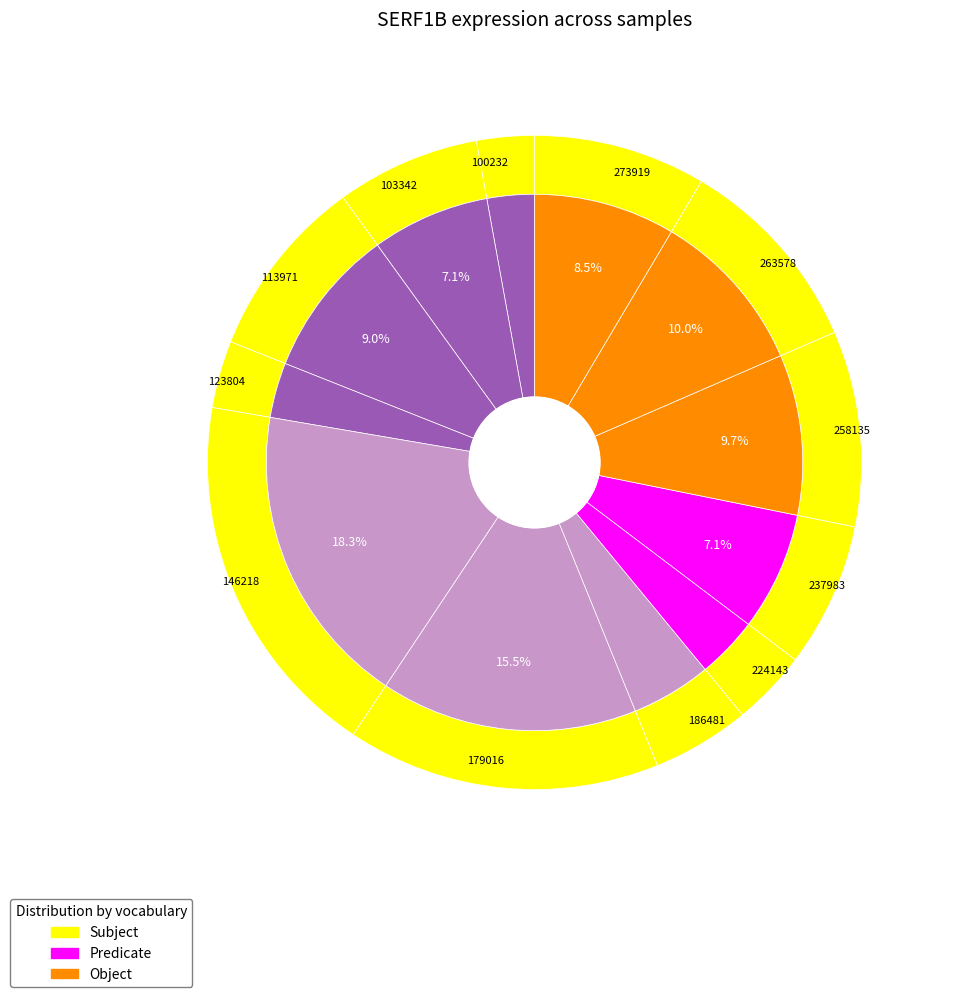

Is 258135 the majority of the pie?

No